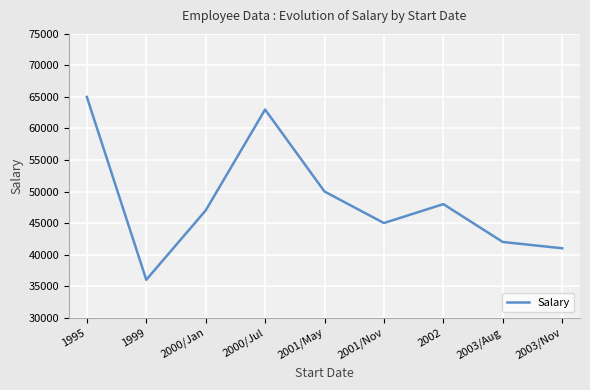

At which label does the data first exceed 47000?

1995